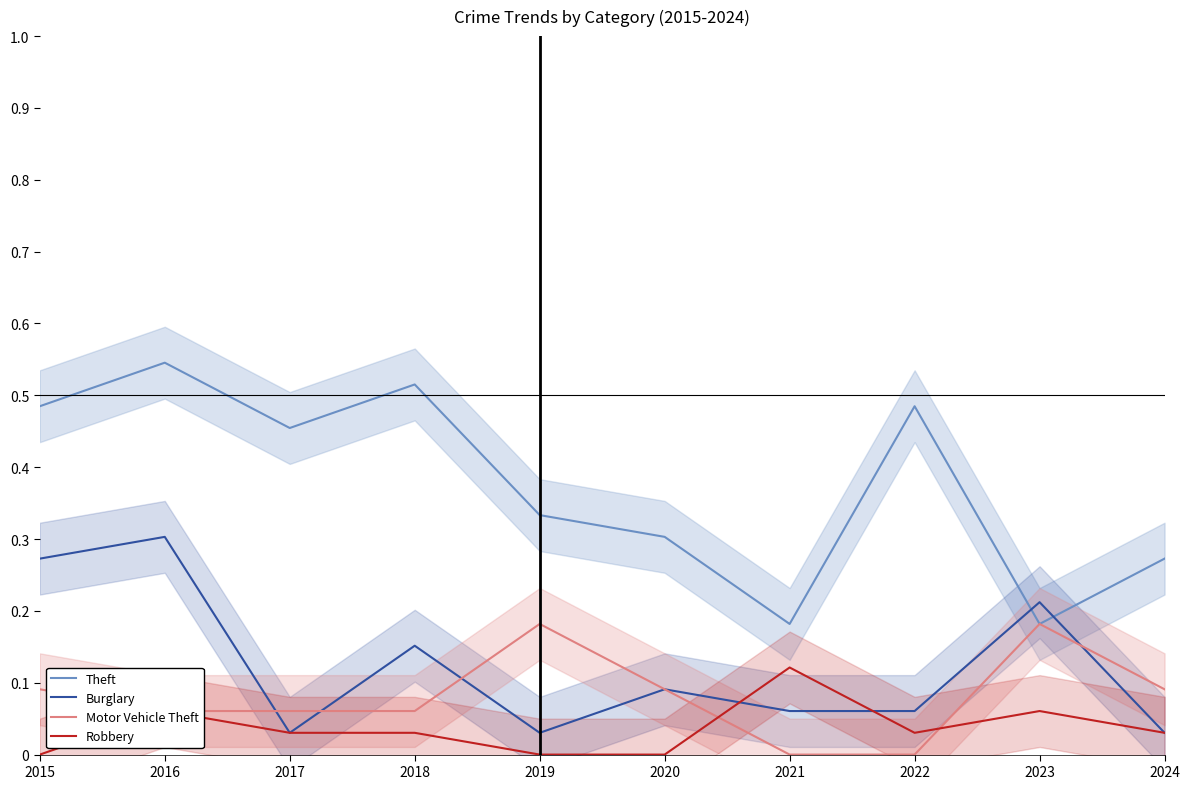

Which series has the largest total across all categories?

Theft